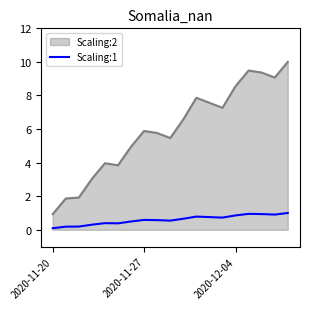

What is the difference between the maximum and minimum values in the Scaling:2 series?

9.1